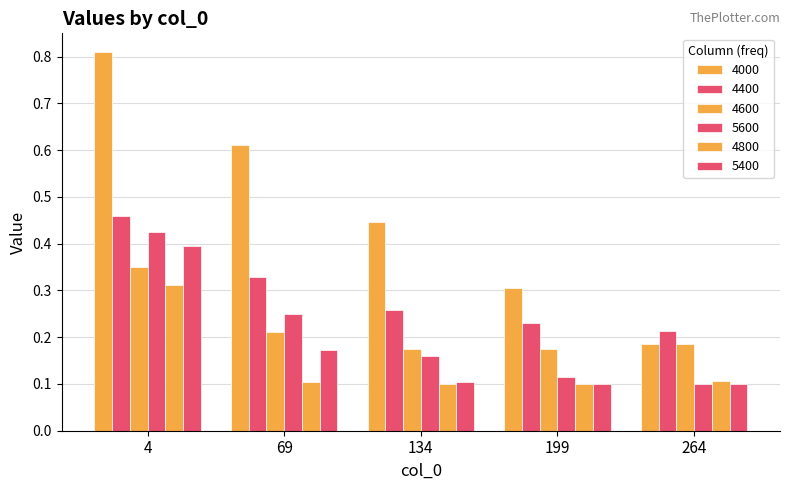

At which category does the chart reach its peak across all series?

4